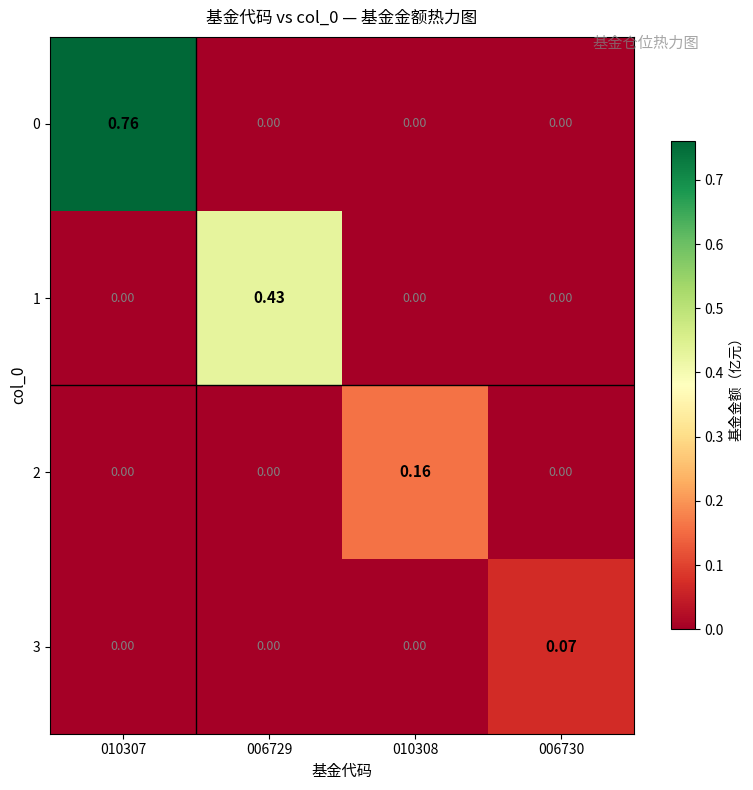

Reading right to left, transcribe all the data shown in this chart.

0: 006730=0.0	010308=0.0	006729=0.0	010307=0.8
1: 006730=0.0	010308=0.0	006729=0.4	010307=0.0
2: 006730=0.0	010308=0.2	006729=0.0	010307=0.0
3: 006730=0.1	010308=0.0	006729=0.0	010307=0.0